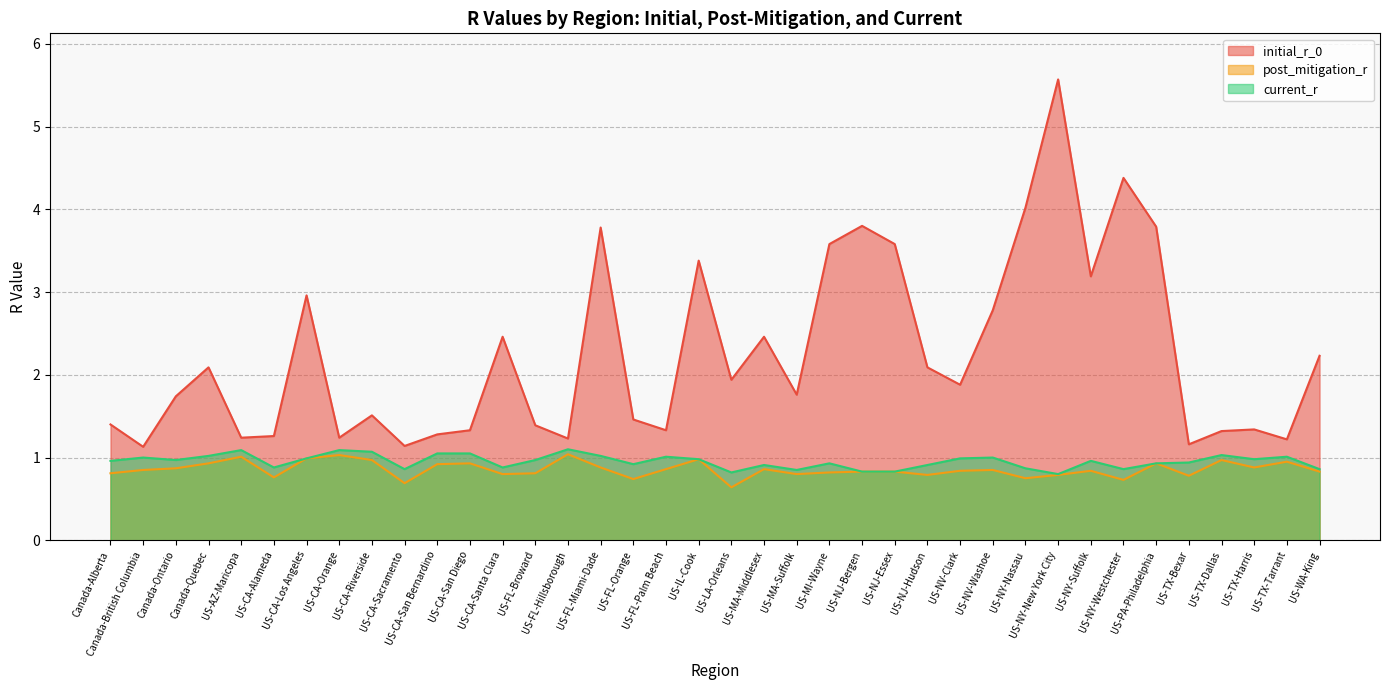

Which has a higher value, US-MI-Wayne or US-AZ-Maricopa?

US-MI-Wayne